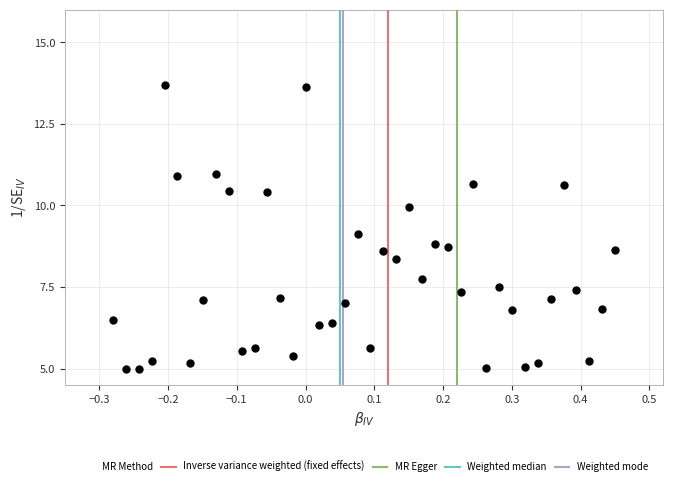

What is the range of X values (max minus min)?

0.7